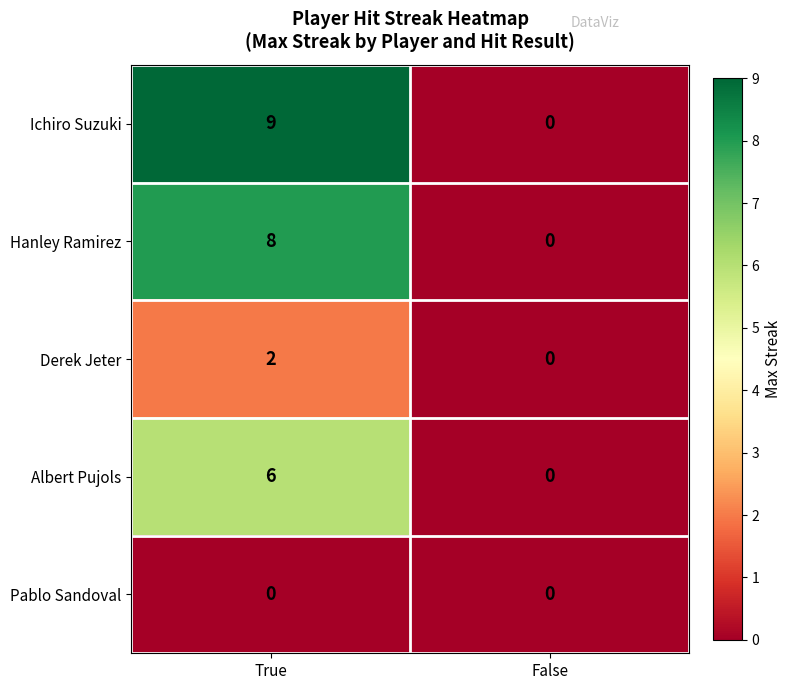

What is the spread (max minus min) of values at True?

9